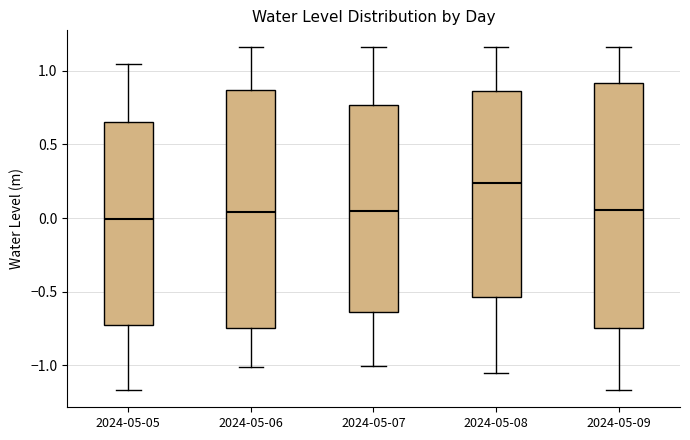

Where does the lower whisker of the box for 2024-05-05 end on the y-axis? The values are not printed on the chart, so give them approximately, as read against the axis.

-1.15